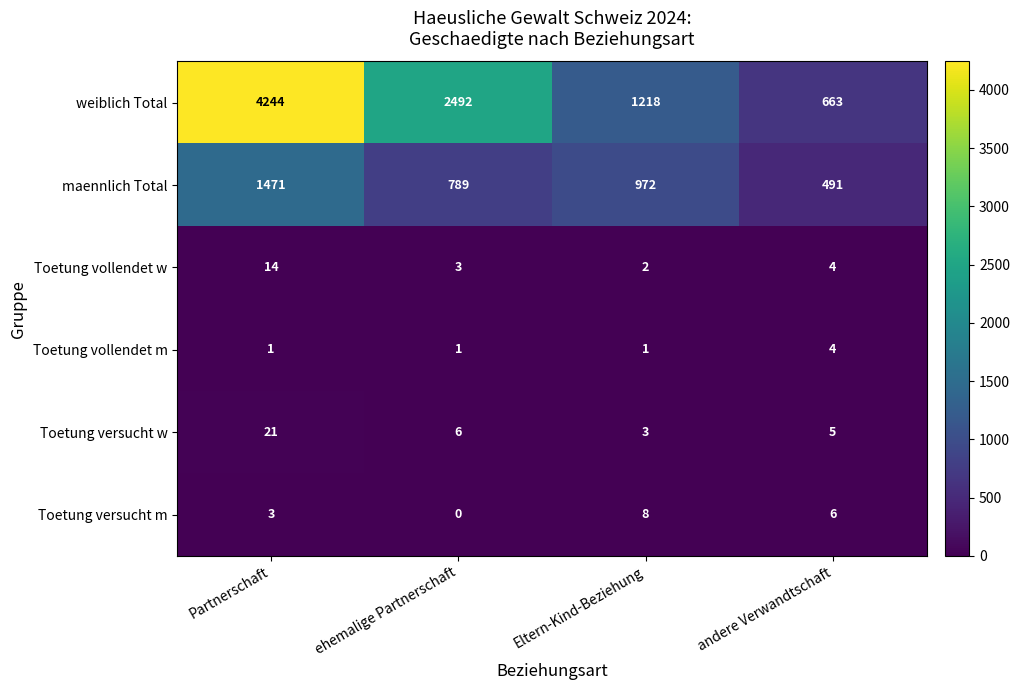

Which series changed the most between Partnerschaft and ehemalige Partnerschaft?

weiblich Total